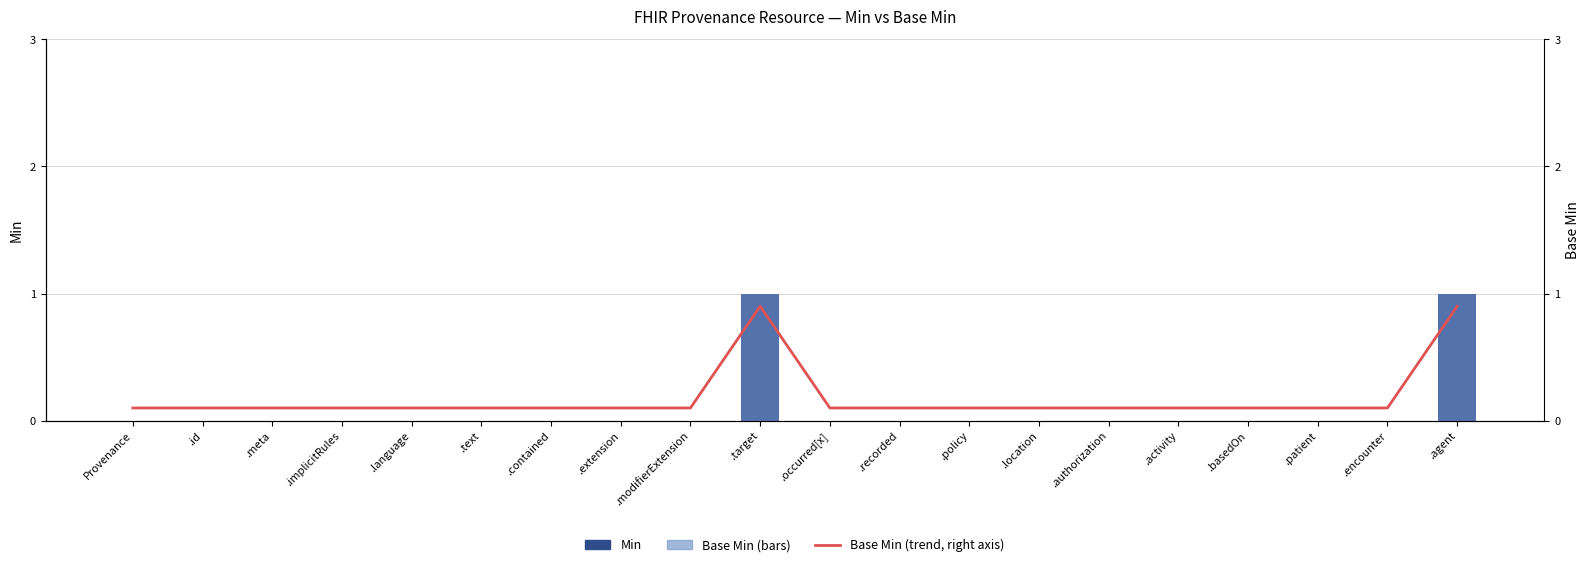

How many values in the Min series exceed 0?

2